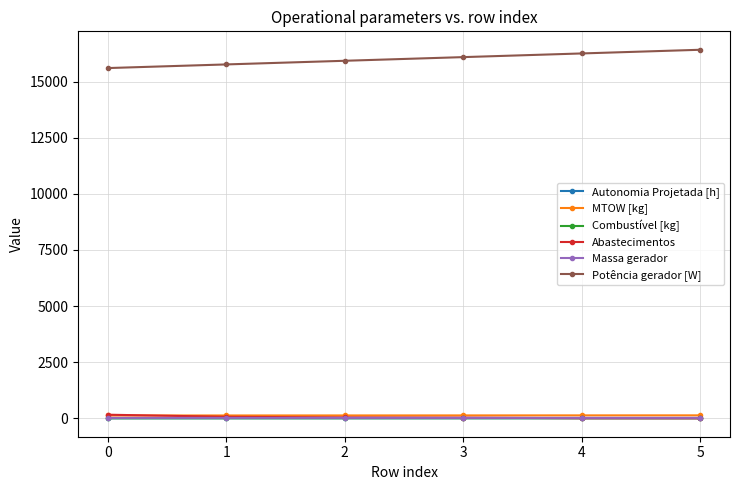

True or false: MTOW [kg] has a value of 124.6 at 0.

True